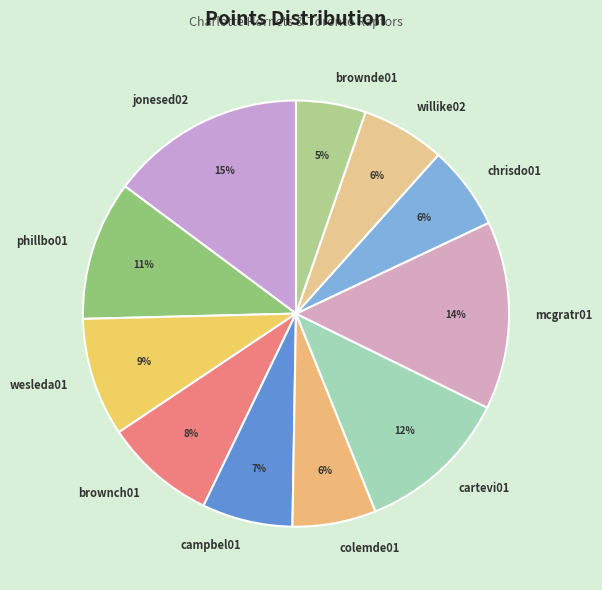

To the nearest percent, what percentage of the pie is cartevi01?

12%